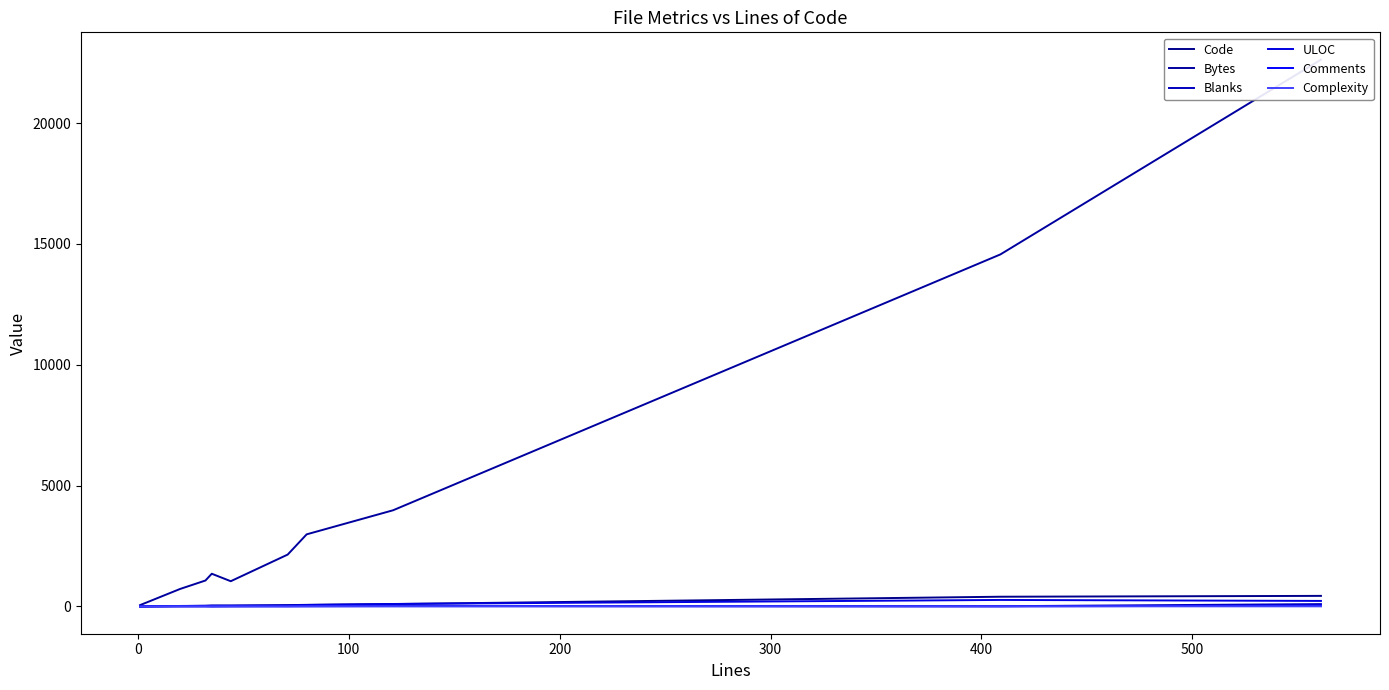

True or false: Comments and Complexity cross at least once.

True